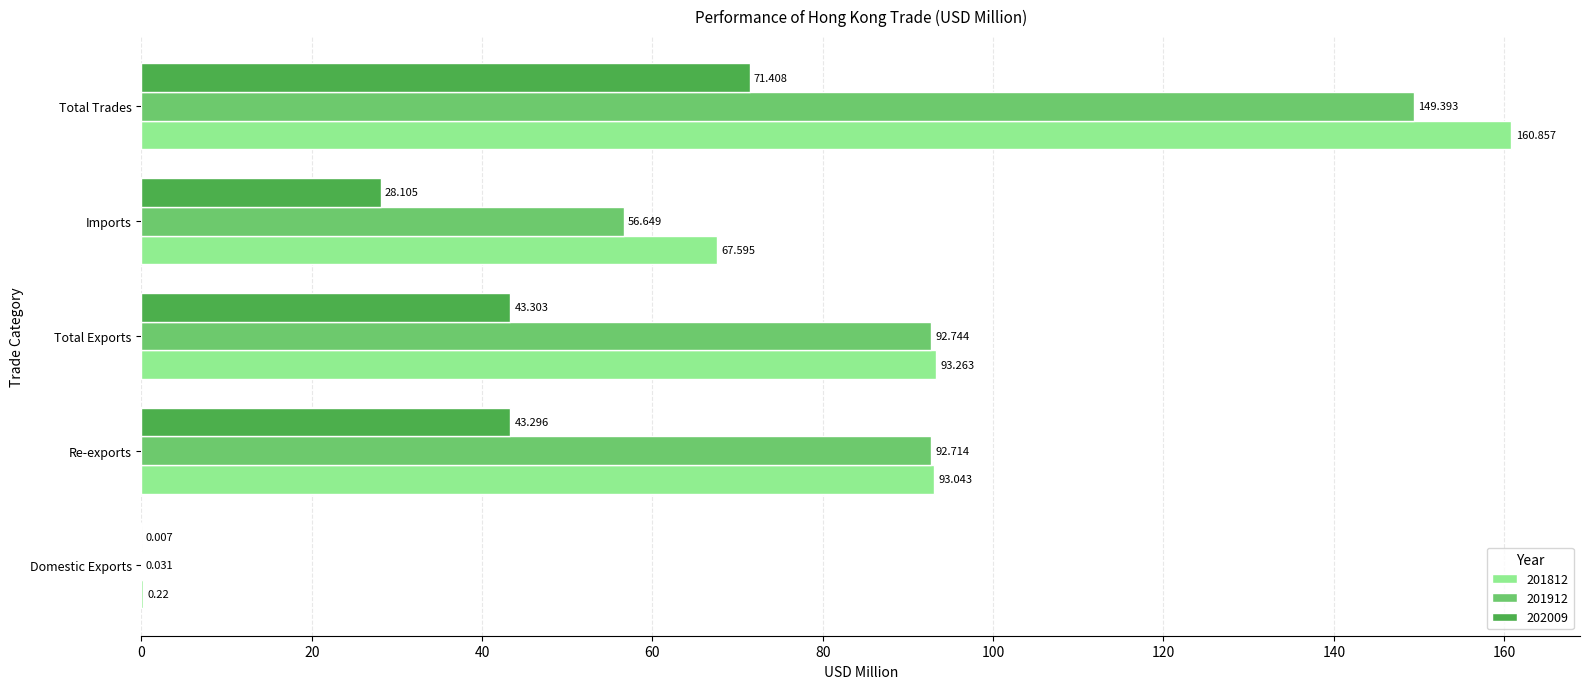

Between Total Exports and Total Trades, which series saw the biggest shift?

201812